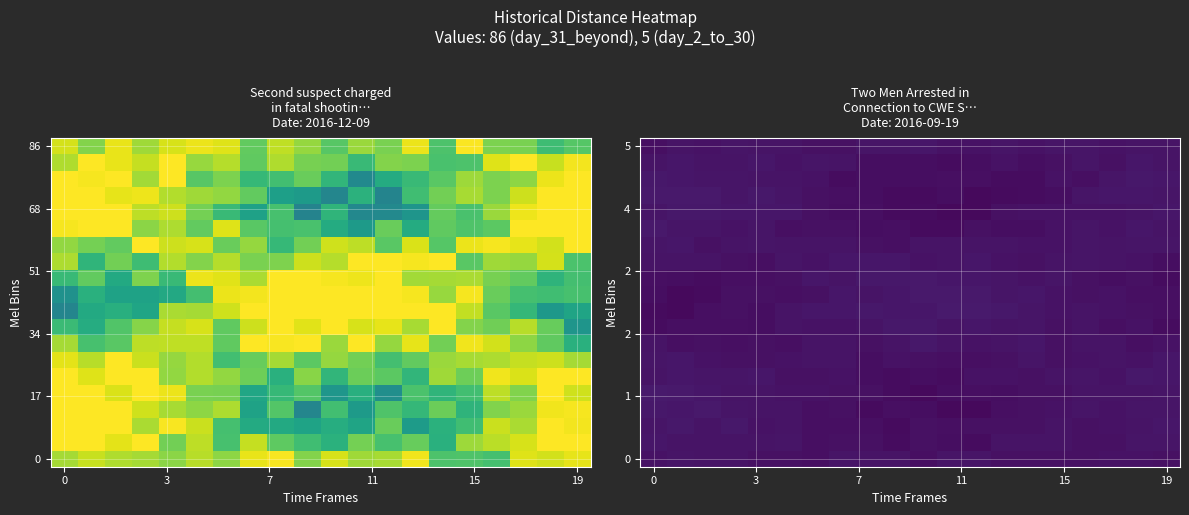

How many values in the row_7 series exceed 4?

12